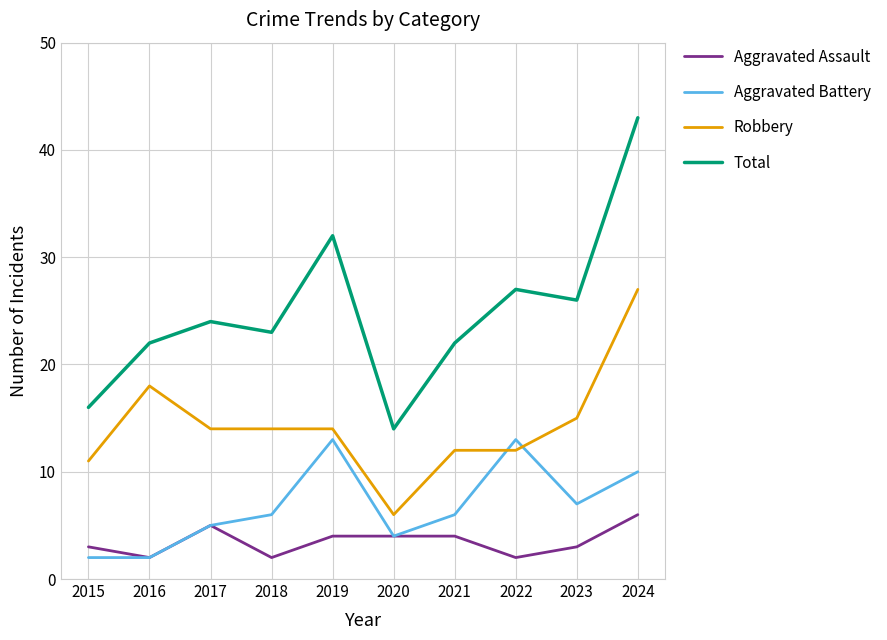

Reading left to right, extract all data points from this chart.

Aggravated Assault: 2015=3	2016=2	2017=5	2018=2	2019=4	2020=4	2021=4	2022=2	2023=3	2024=6
Aggravated Battery: 2015=2	2016=2	2017=5	2018=6	2019=13	2020=4	2021=6	2022=13	2023=7	2024=10
Robbery: 2015=11	2016=18	2017=14	2018=14	2019=14	2020=6	2021=12	2022=12	2023=15	2024=27
Total: 2015=16	2016=22	2017=24	2018=23	2019=32	2020=14	2021=22	2022=27	2023=26	2024=43